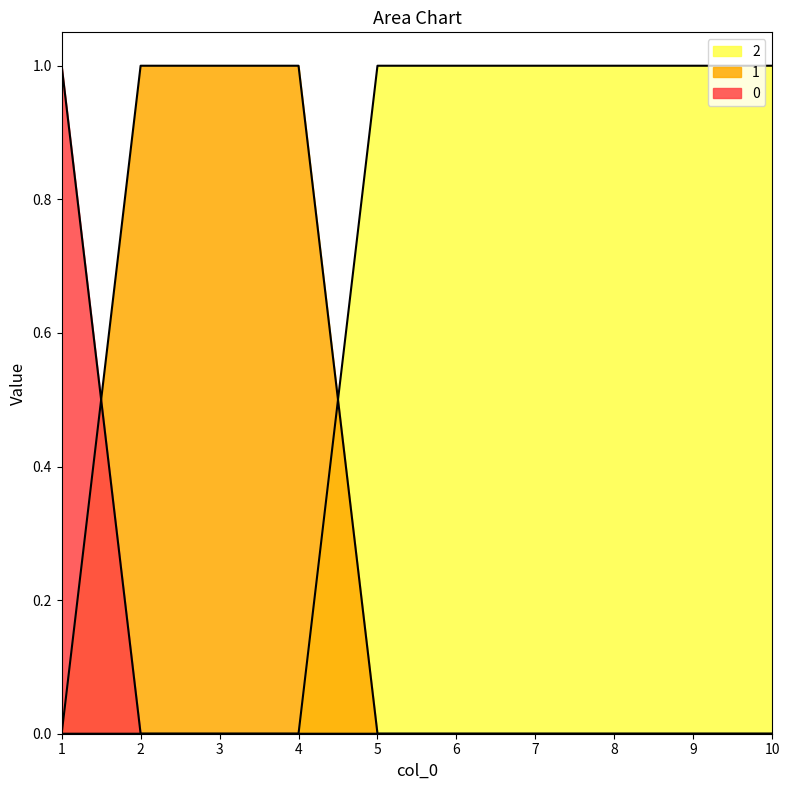

Rank the series by their maximum value, from highest to lowest.

0, 1, 2